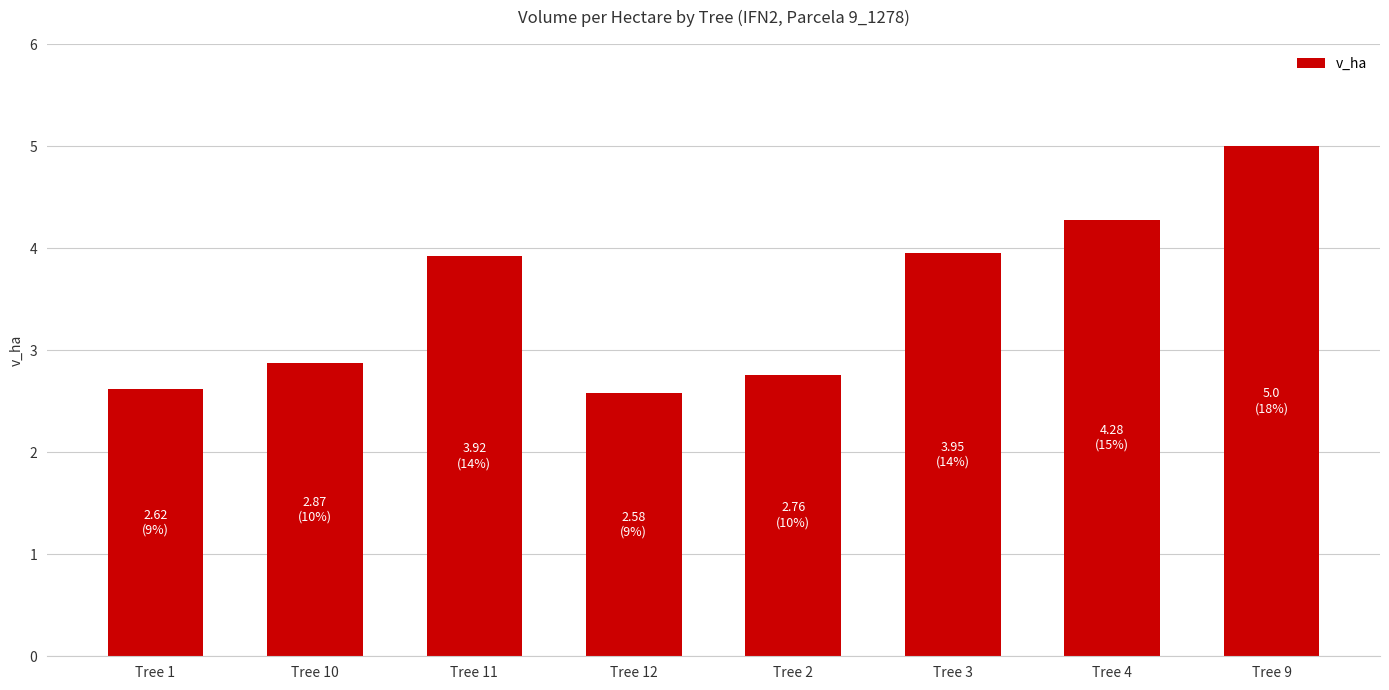

The value at Tree 1 is 2.6. True or false?

True